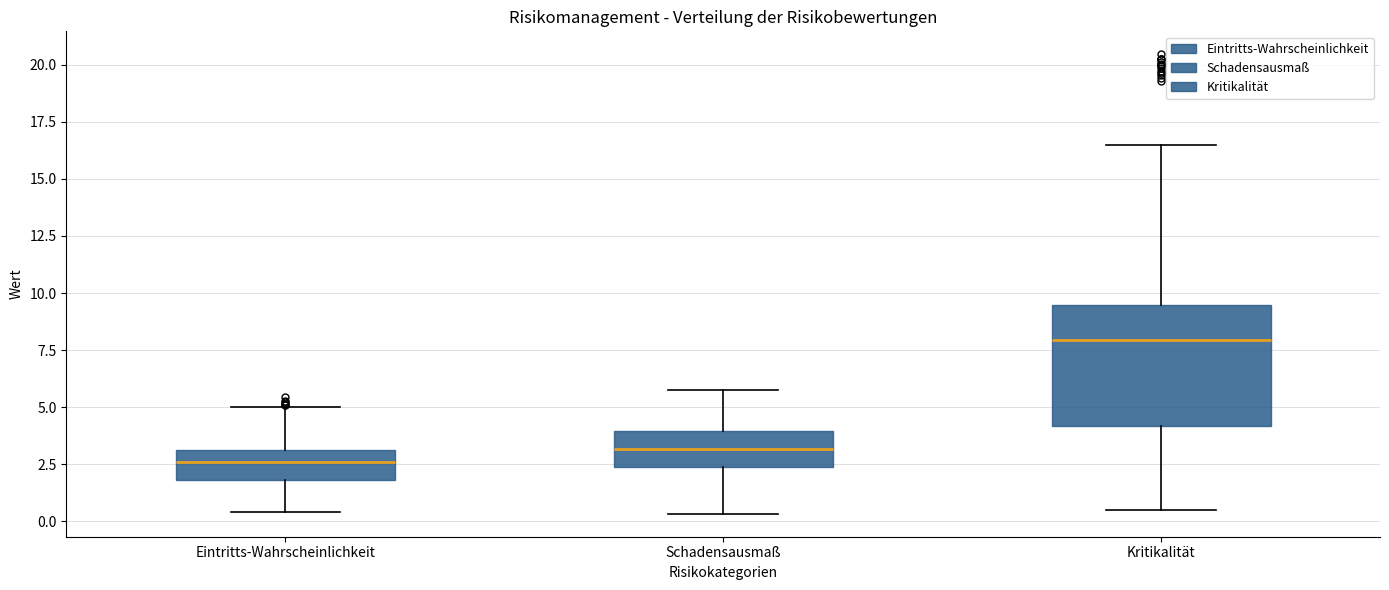

Reading left to right, read every box against the y-axis: the position of its median line, the range the box covers, and the ends of its whiskers. The values are not printed on the chart, so give them approximately, as read against the axis.

Eintritts-Wahrscheinlichkeit: median 2.5, box 2.0 to 3.0, whiskers 0.5 to 5.0
Schadensausmaß: median 3.0, box 2.5 to 4.0, whiskers 0.5 to 5.5
Kritikalität: median 8.0, box 4.0 to 9.5, whiskers 0.5 to 16.5